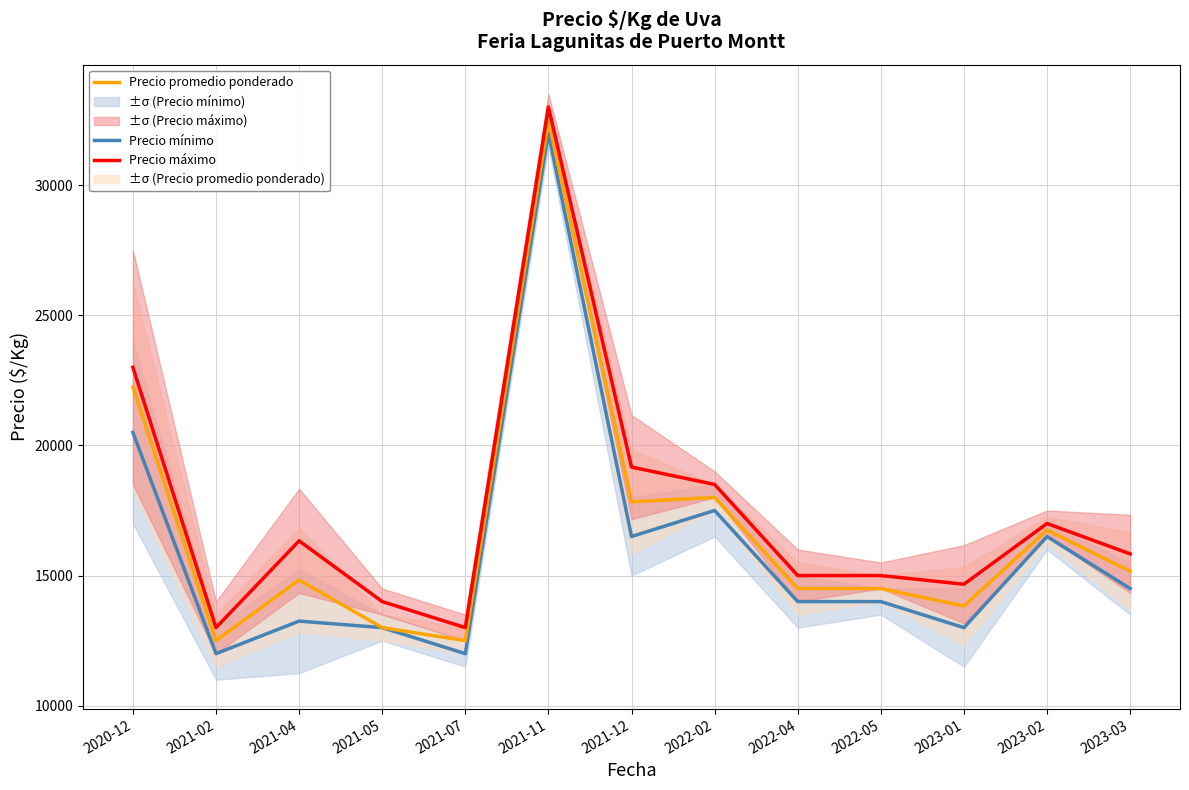

True or false: Precio máximo and Precio mínimo cross at least once.

False